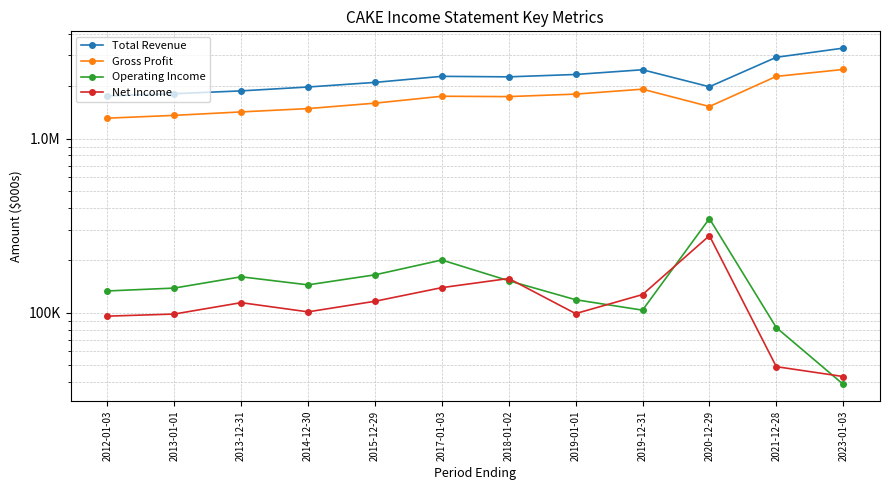

Which series has the largest total across all categories?

Total Revenue